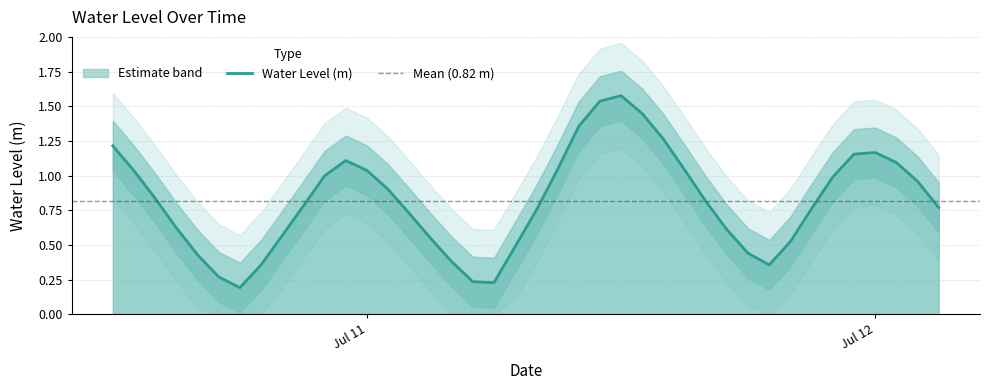

What is the change in value from 2025-07-11 16:00:00 to 2025-07-12 00:00:00?

+0.4